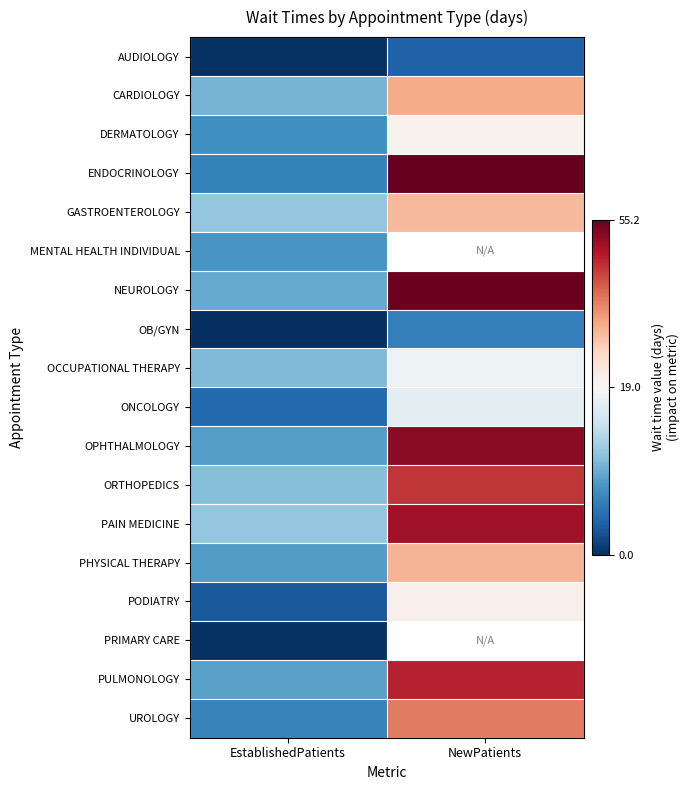

List the series in order of their peak value, highest first.

ENDOCRINOLOGY, NEUROLOGY, OPHTHALMOLOGY, PAIN MEDICINE, PULMONOLOGY, ORTHOPEDICS, UROLOGY, CARDIOLOGY, PHYSICAL THERAPY, GASTROENTEROLOGY, PODIATRY, DERMATOLOGY, OCCUPATIONAL THERAPY, ONCOLOGY, MENTAL HEALTH INDIVIDUAL, OB/GYN, AUDIOLOGY, PRIMARY CARE